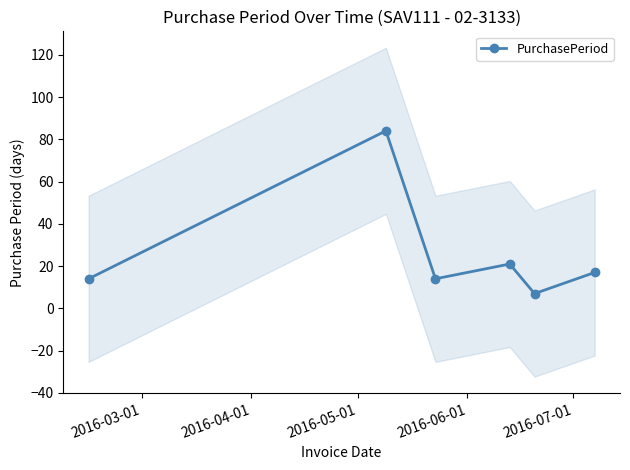

What is the value of the PurchasePeriod point at the 1st from the left?

14